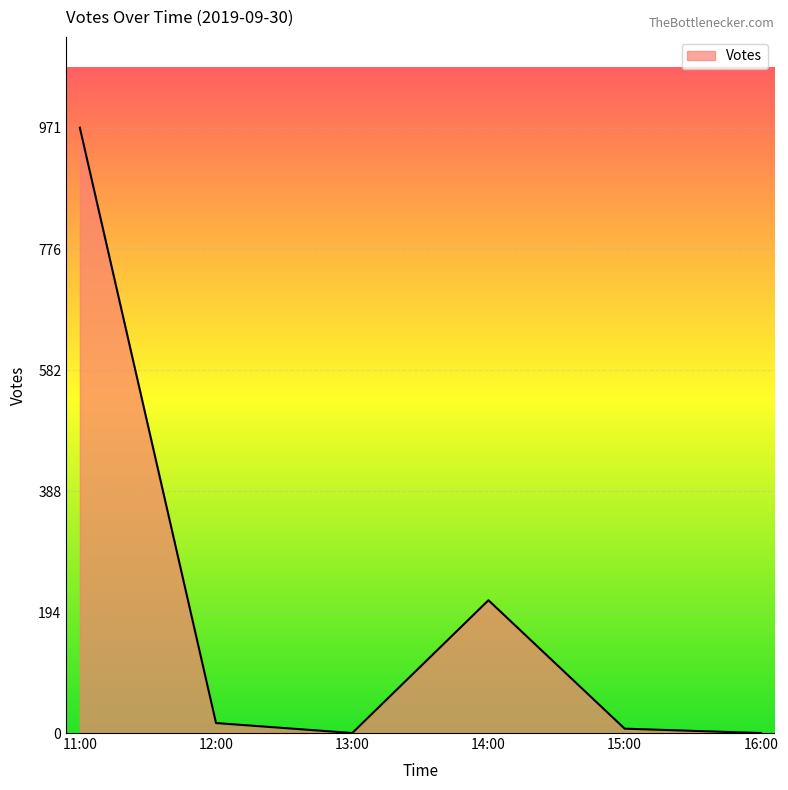

Reading left to right, extract all data points from this chart.

11:00=971	12:00=16	13:00=0	14:00=213	15:00=7	16:00=0